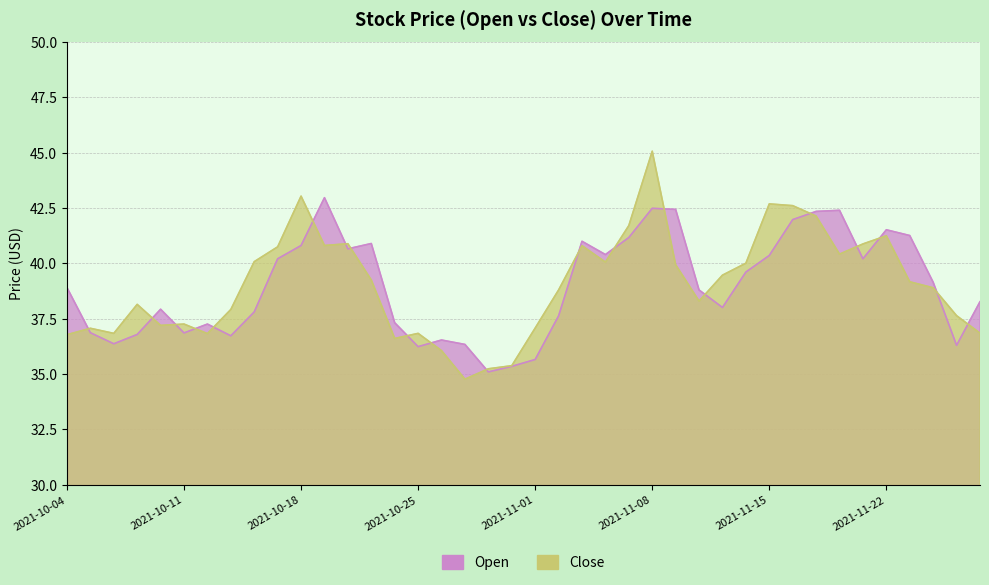

True or false: open has a value of 62.7 at 2021-10-25.

False